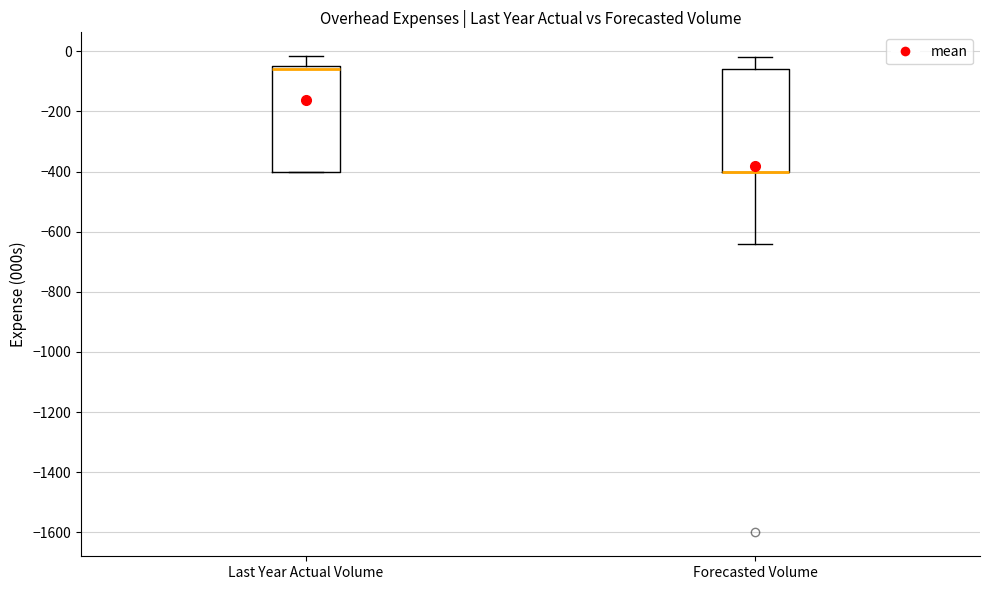

Reading left to right, transcribe this box plot: for each box, give where its median line is, the range the box spans, and where its two whiskers end, as read against the y-axis. The values are not printed on the chart, so give them approximately, as read against the axis.

Last Year Actual Volume: median -60 (just below the box's upper edge), box -400 to -60, whiskers -400 to -20
Forecasted Volume: median -400 (drawn on the box's lower edge), box -400 to -60, whiskers -640 to -20